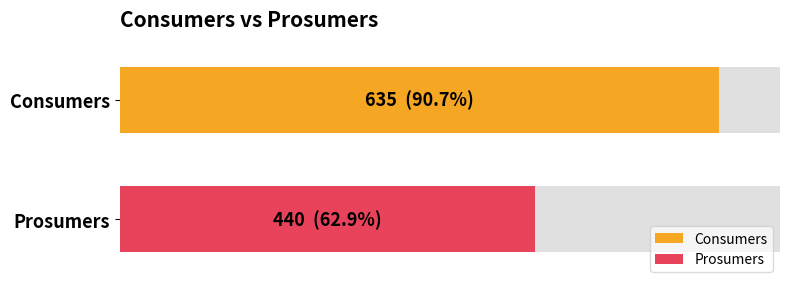

List the series in order of their peak value, lowest first.

Prosumers, Consumers